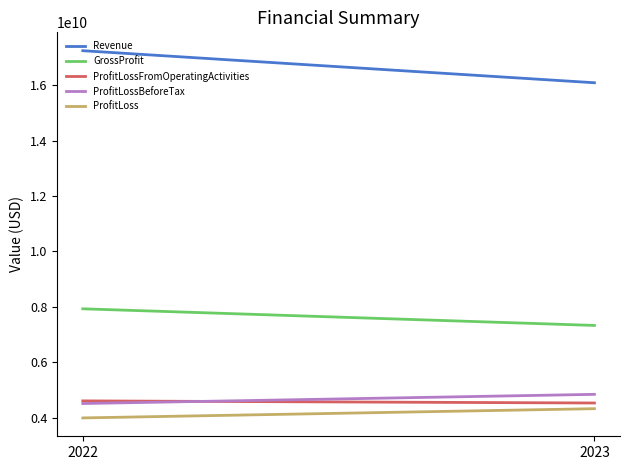

What is the value of the ProfitLossBeforeTax point at the 1st from the left?

4515000000